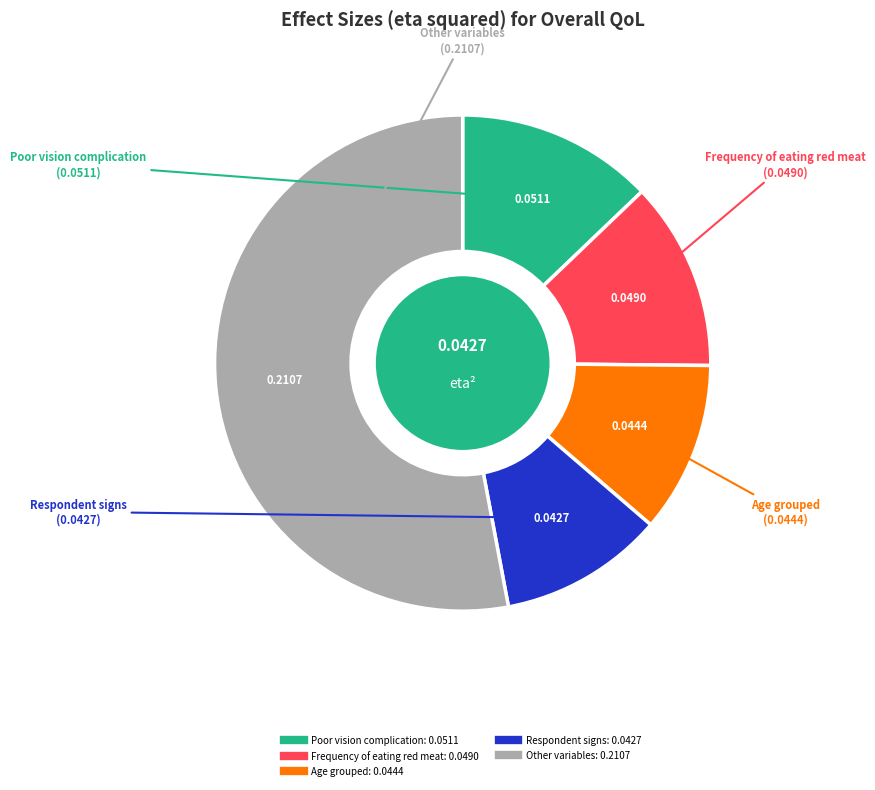

Is there a majority slice in this chart?

Yes